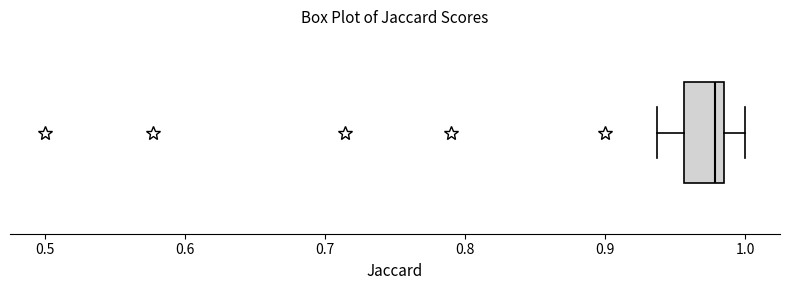

Read this box plot against the x-axis: the position of the median line, the range covered by the box, and the ends of both whiskers. The values are not printed on the chart, so give them approximately, as read against the axis.

median 0.98 (just left of the box's right edge), box 0.96 to 0.98, whiskers 0.94 to 1.00